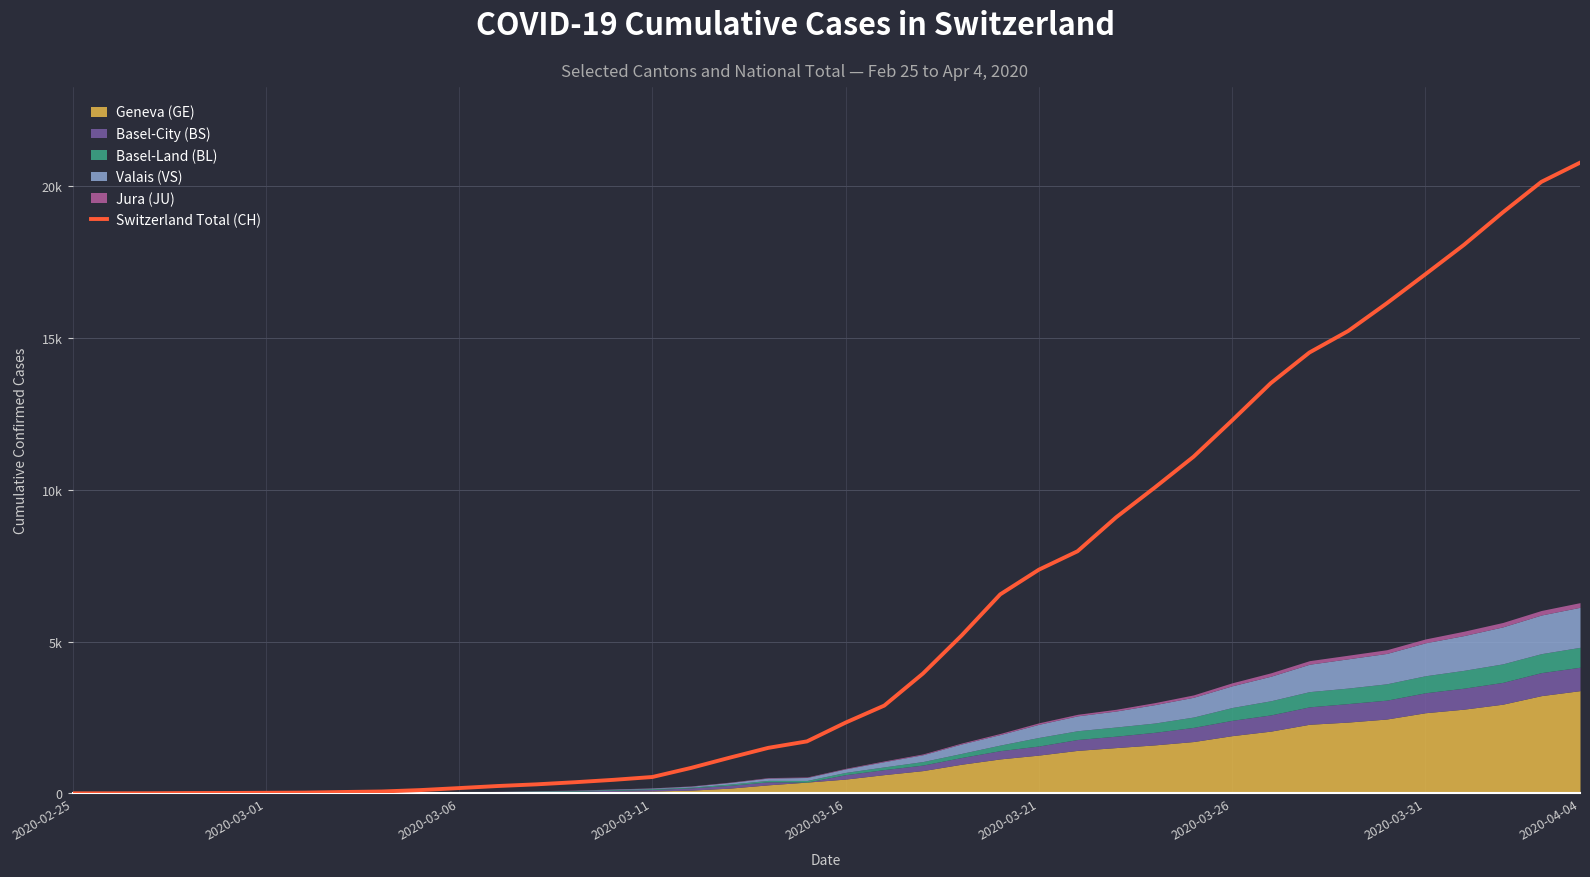

What is the change in value from 2020-03-06 to 2020-03-31?

+16923